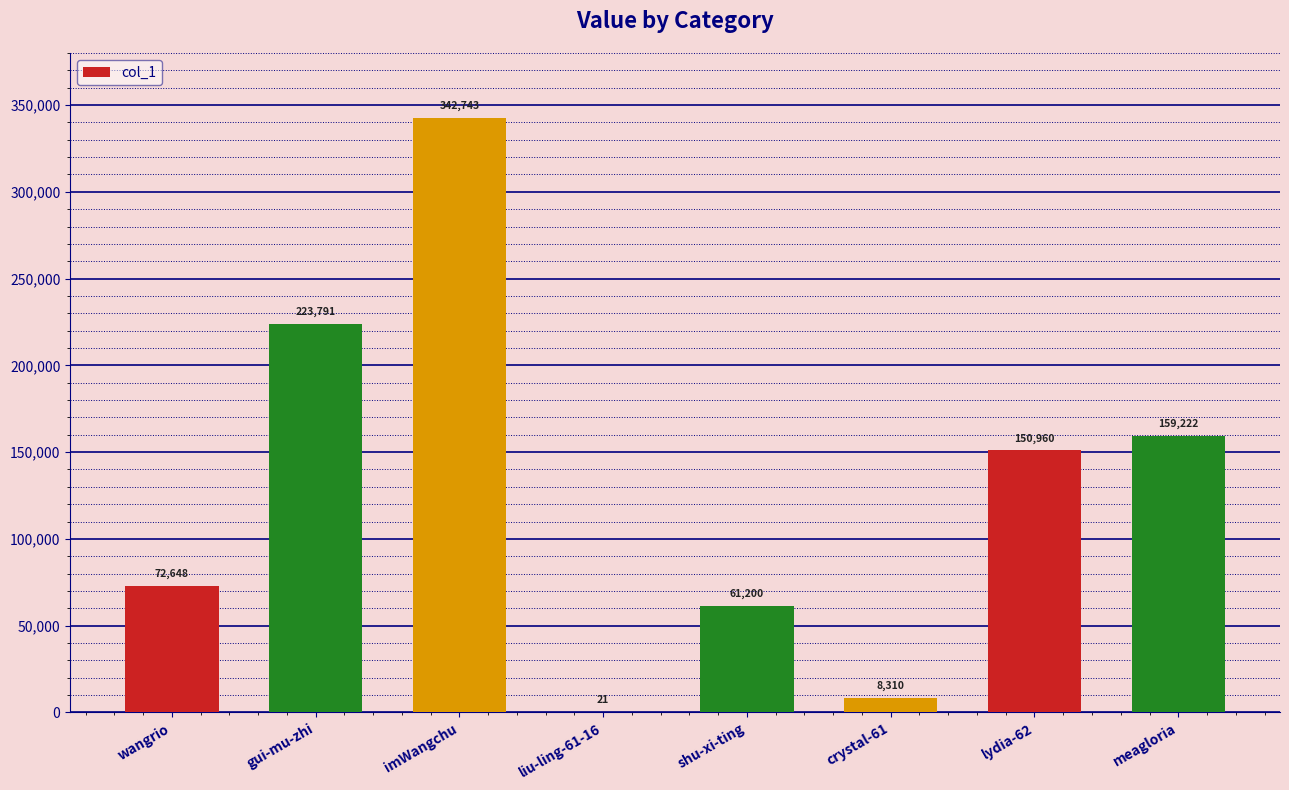

Approximately how many times larger is the value at imWangchu compared to crystal-61?

41.2